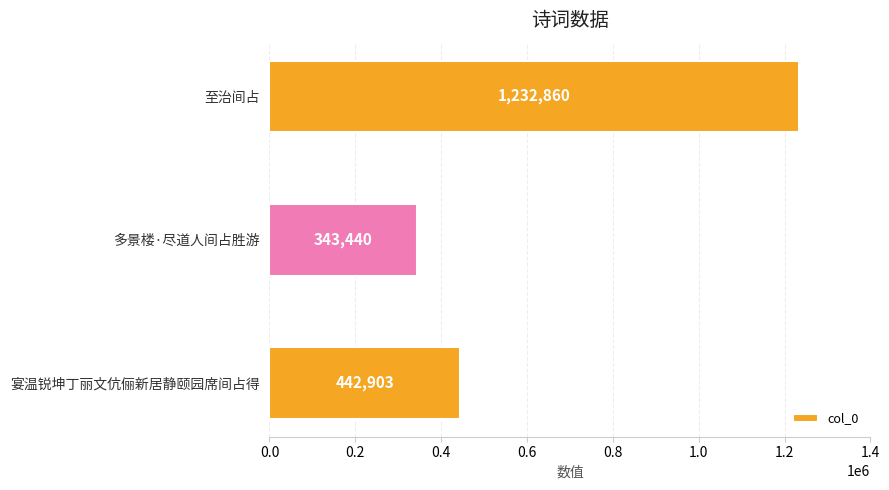

Reading top to bottom, extract all data points from this chart.

至治间占=1232860	多景楼·尽道人间占胜游=343440	宴温锐坤丁丽文伉俪新居静颐园席间占得=442903